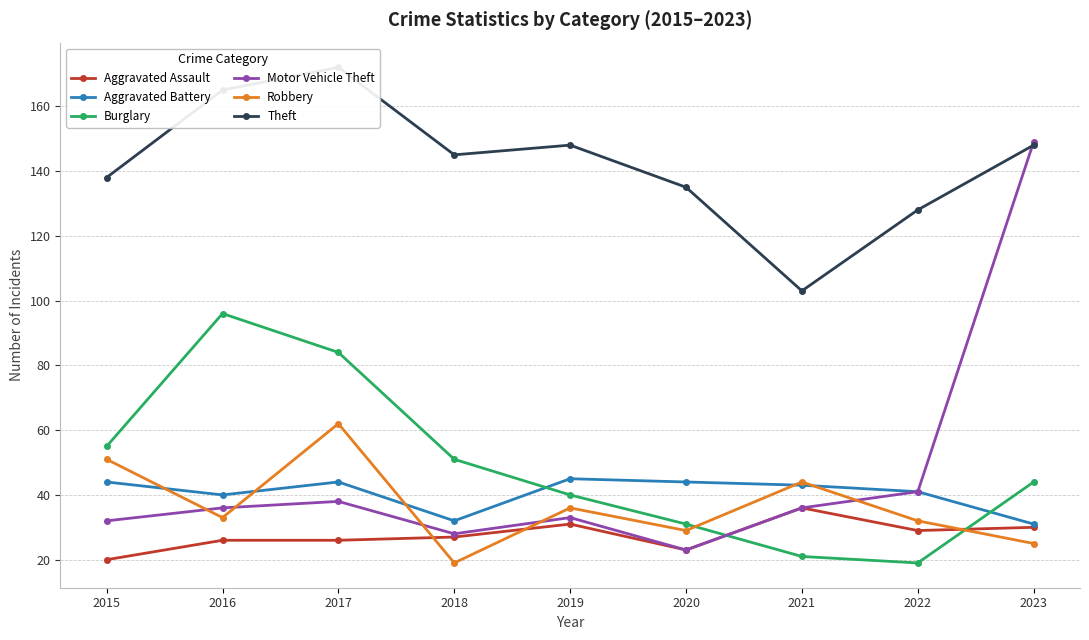

True or false: Burglary and Aggravated Battery cross at least once.

True